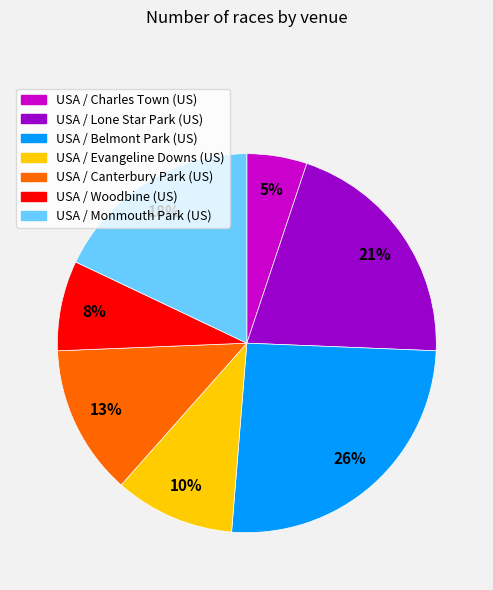

Which slice is the smallest?

USA / Charles Town (US)